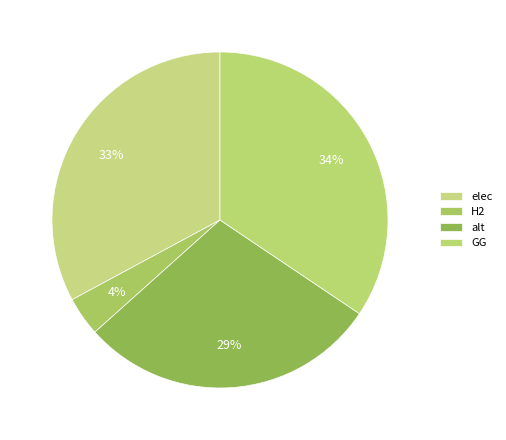

Does any single category account for the majority?

No